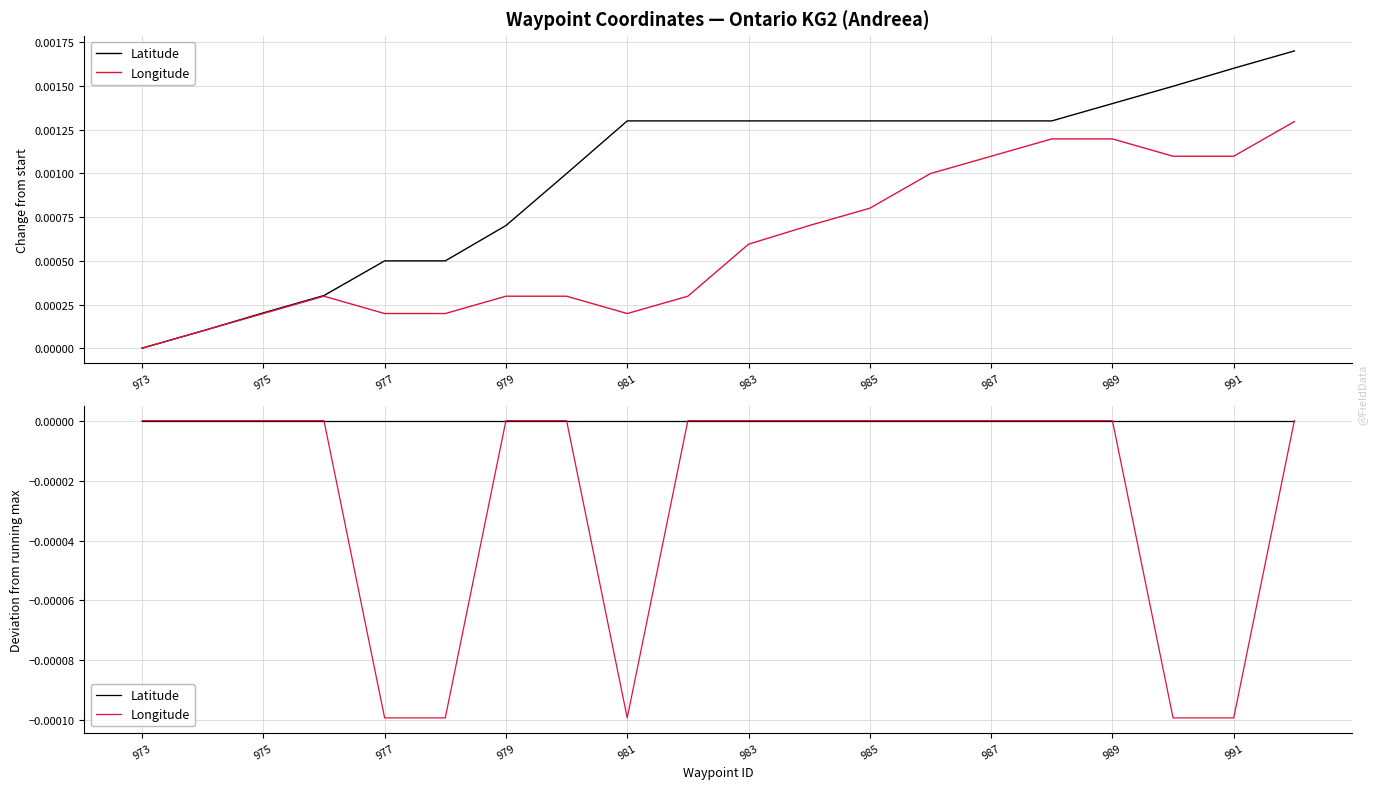

Is the value of Latitude at 987 greater than the value of Longitude at 989?

Yes